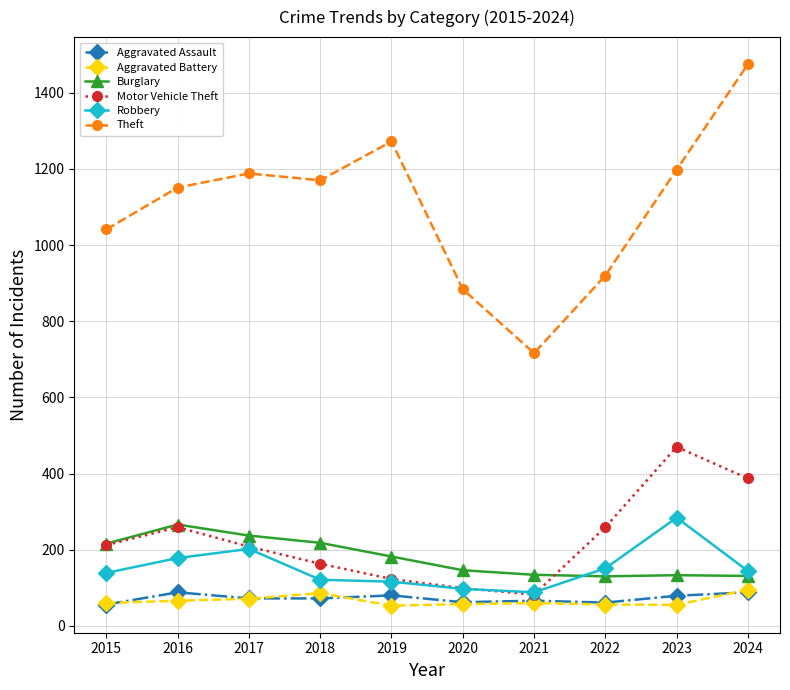

What is the value of the Aggravated Assault point at the 3rd from the left?

72